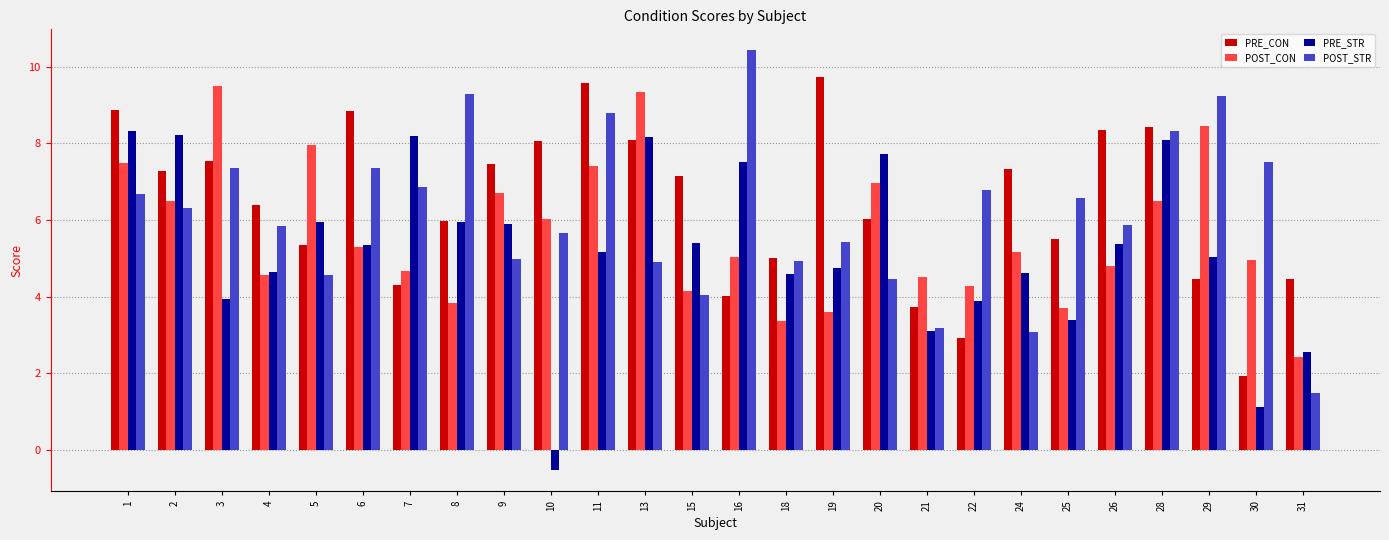

At which category does the chart reach its minimum across all series?

10